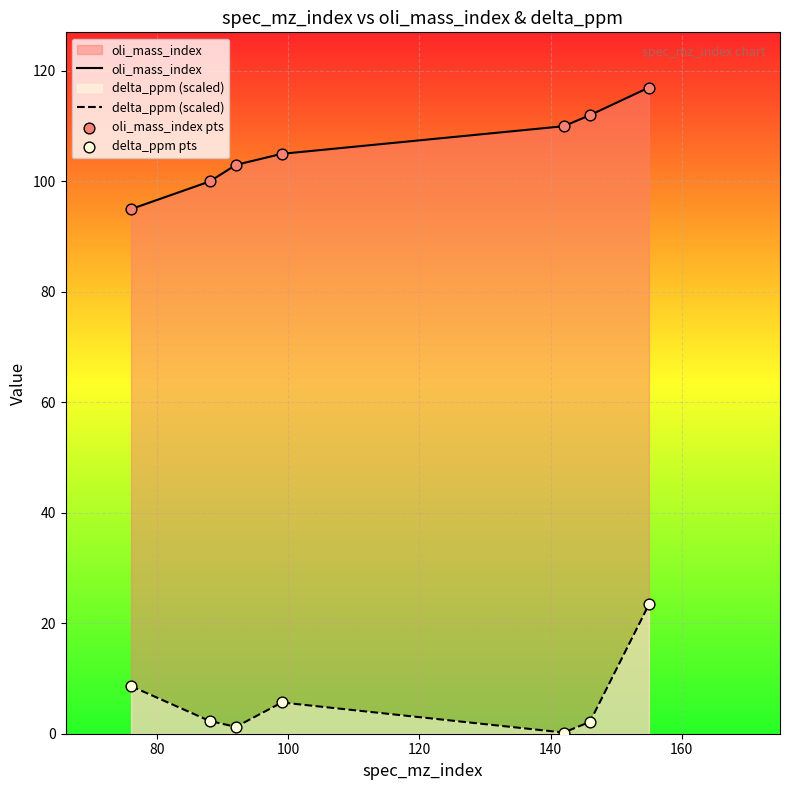

Which series has the largest total across all categories?

oli_mass_index